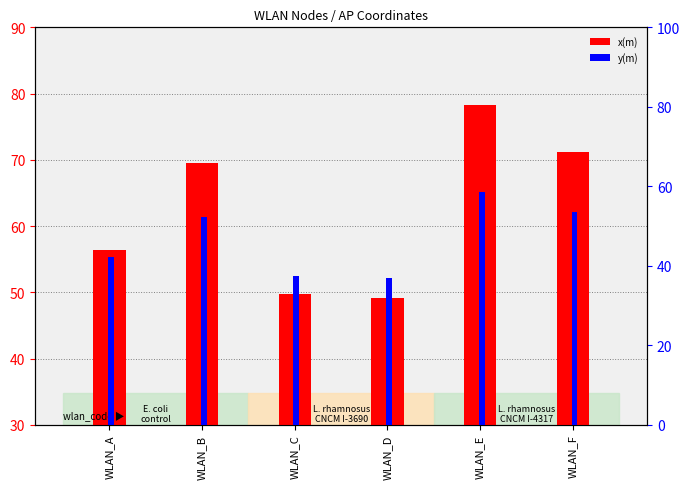

Reading left to right, what are all the values shown in this chart?

x(m): WLAN_A=56.5	WLAN_B=69.6	WLAN_C=49.8	WLAN_D=49.1	WLAN_E=78.3	WLAN_F=71.2
y(m): WLAN_A=42.4	WLAN_B=52.2	WLAN_C=37.4	WLAN_D=36.8	WLAN_E=58.7	WLAN_F=53.4